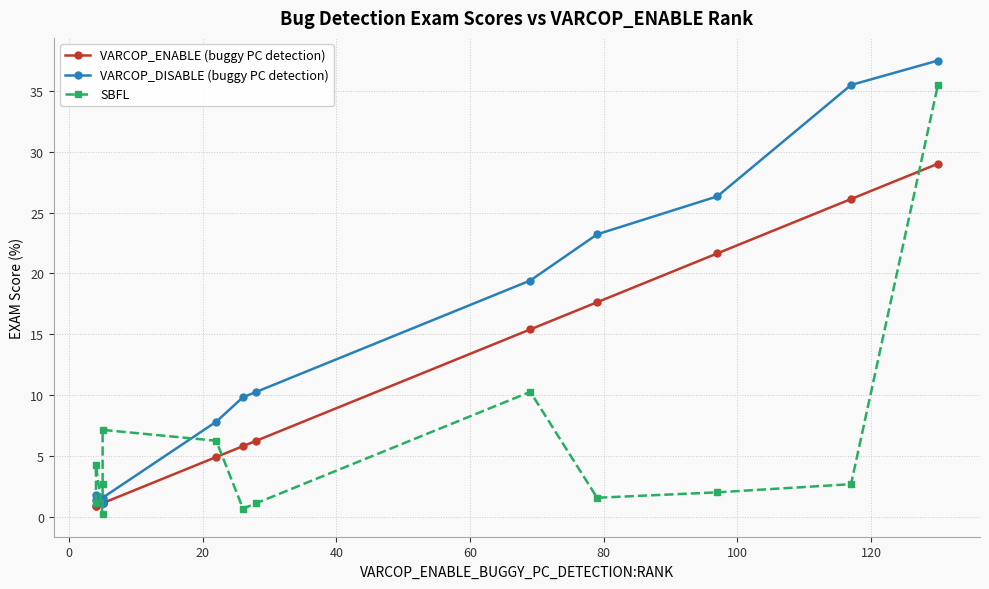

Which series has the largest range (max minus min)?

VARCOP_DISABLE (buggy PC detection)